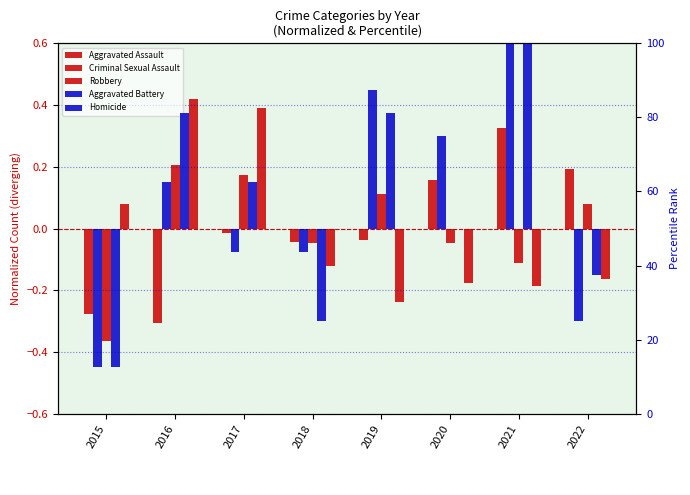

At how many categories does at least one series exceed -33?

8